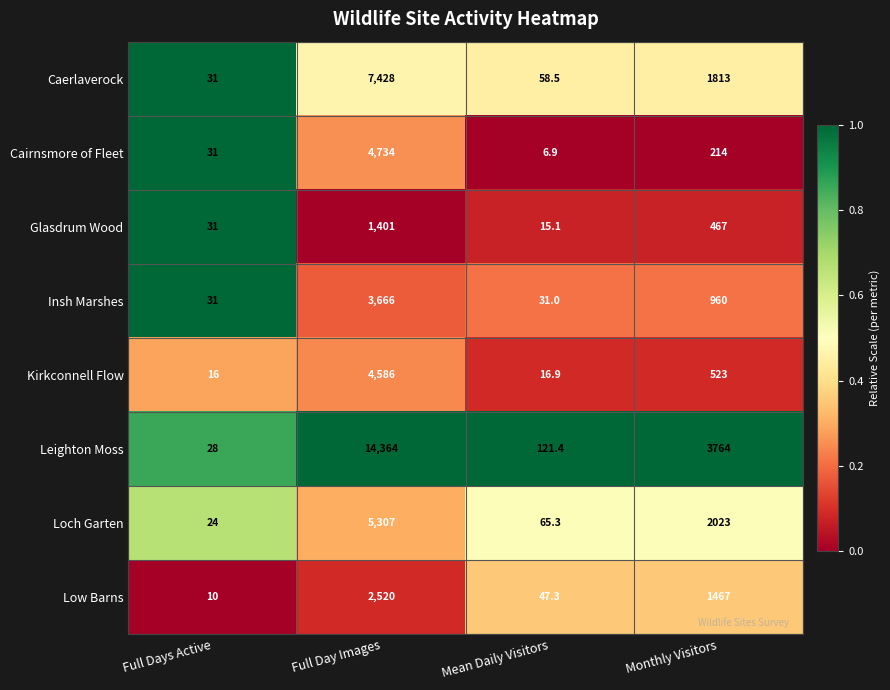

At which category is the sum across all series the highest?

Full Day Images